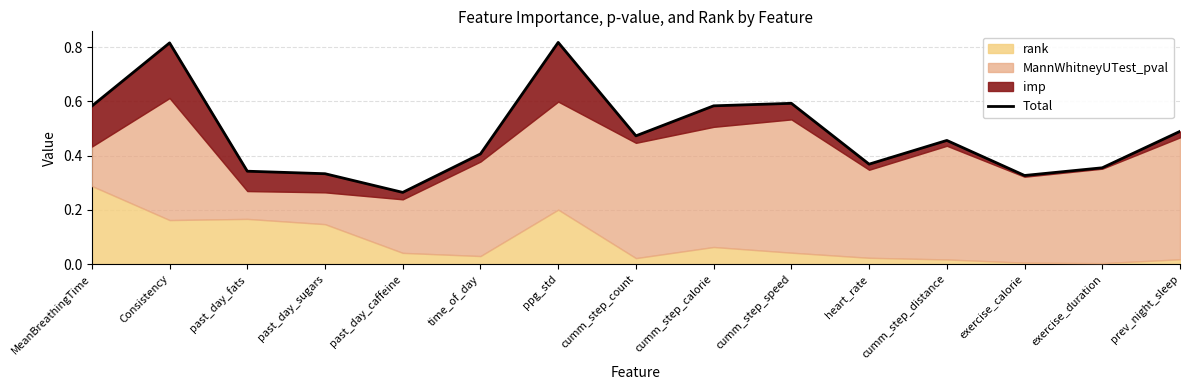

Count the values in the range 0 to 1.

15